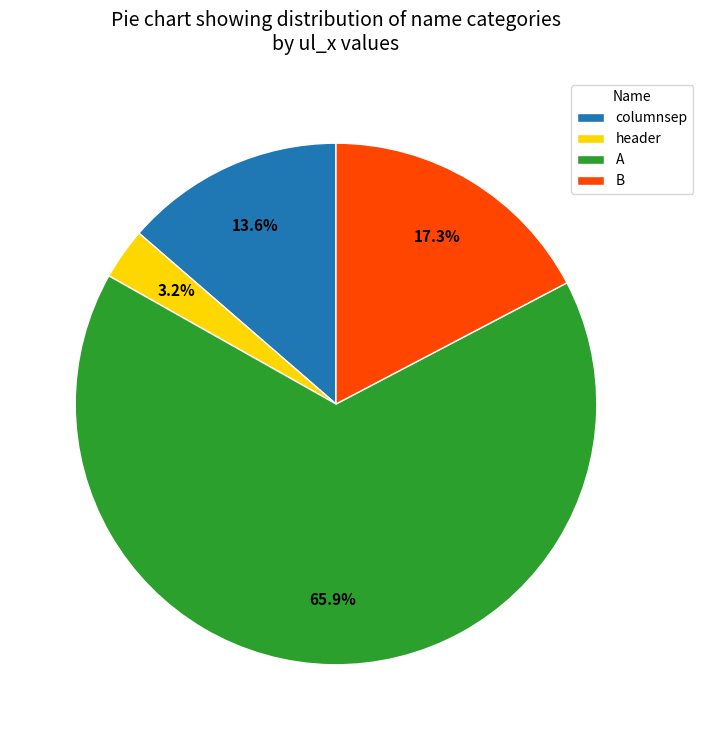

Which slice is the smallest?

header